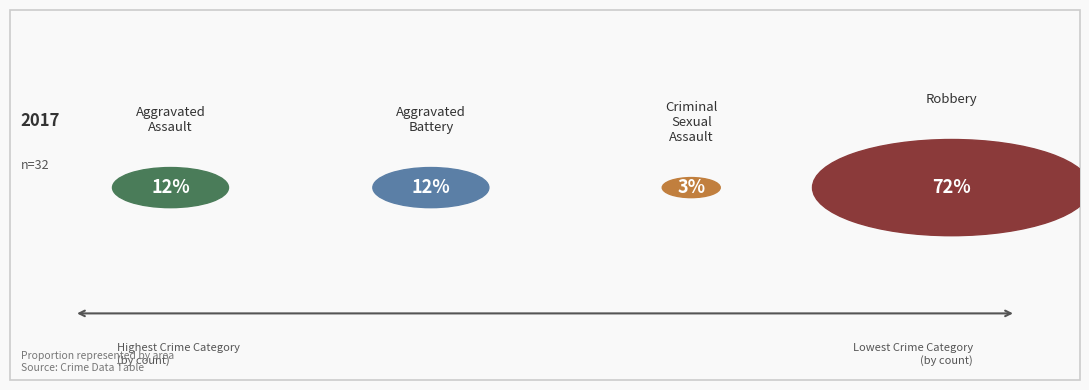

The Aggravated Assault slice represents 12% of the pie. True or false?

True